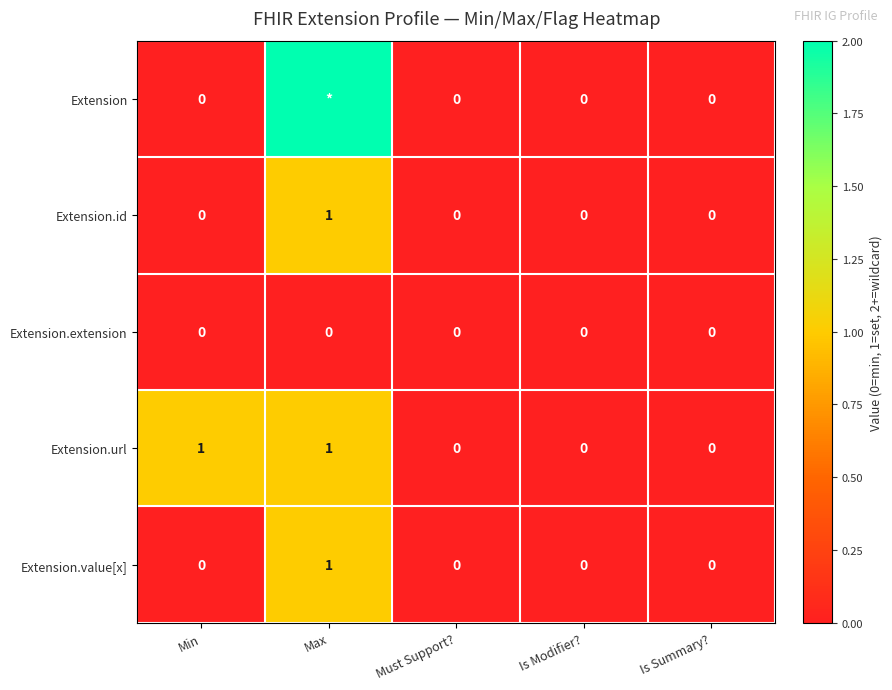

Which series changed the most between Min and Is Summary??

Extension.url